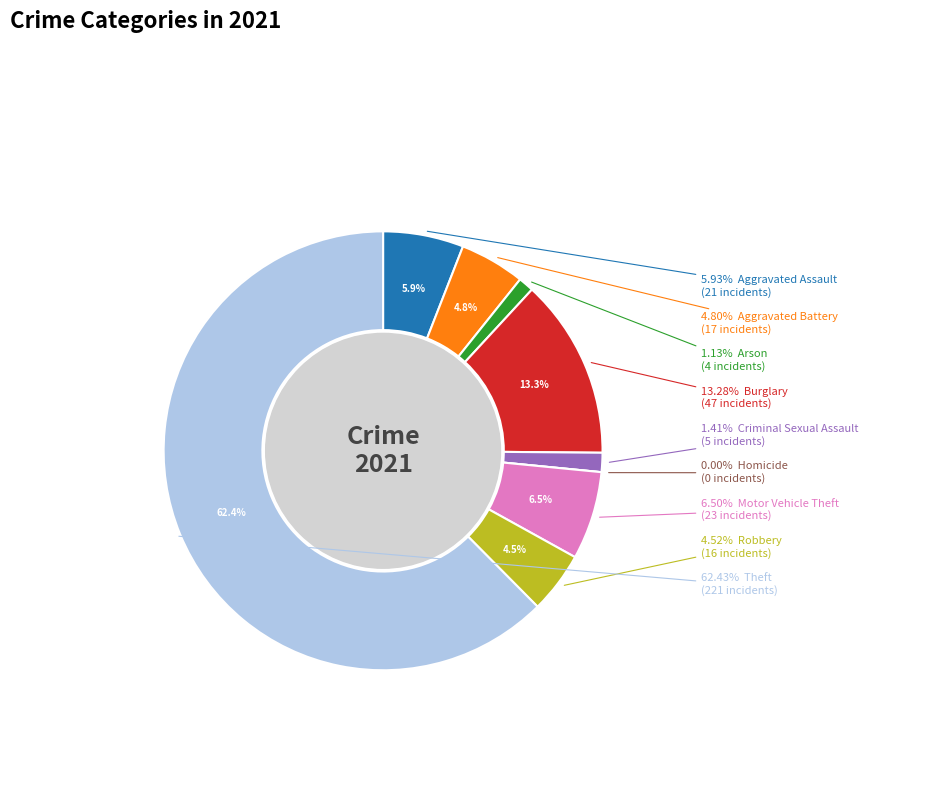

To the nearest percent, what portion does Burglary represent?

13%